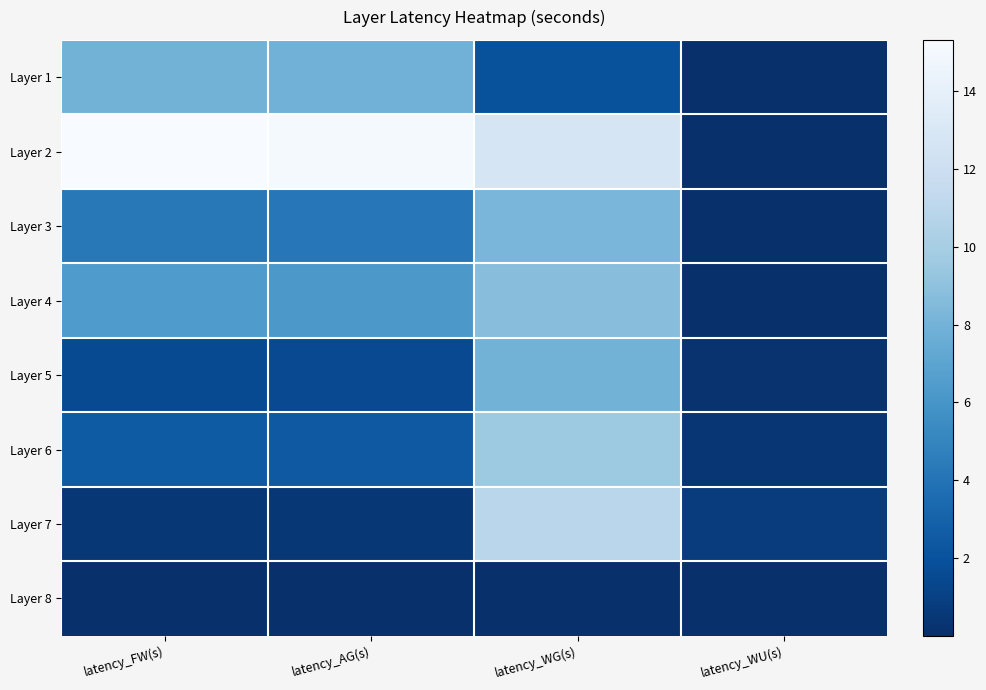

What is the maximum value shown in the chart?

15.3